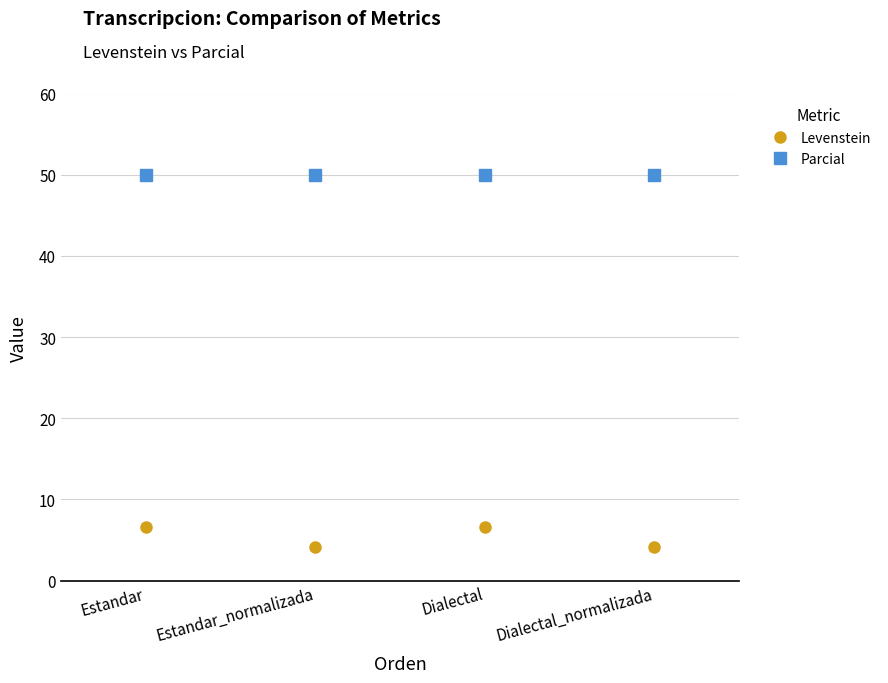

Does the chart have visible grid lines?

Yes